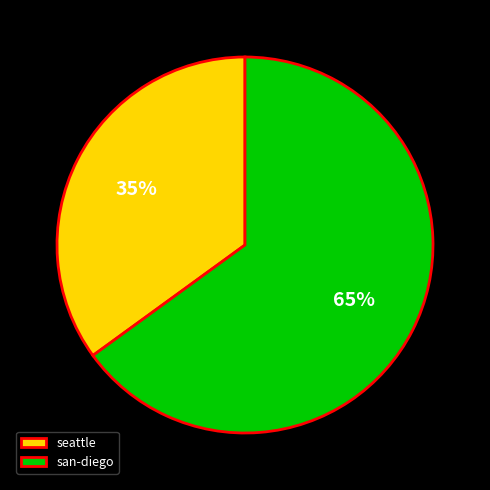

Between seattle and san-diego, which is larger?

san-diego